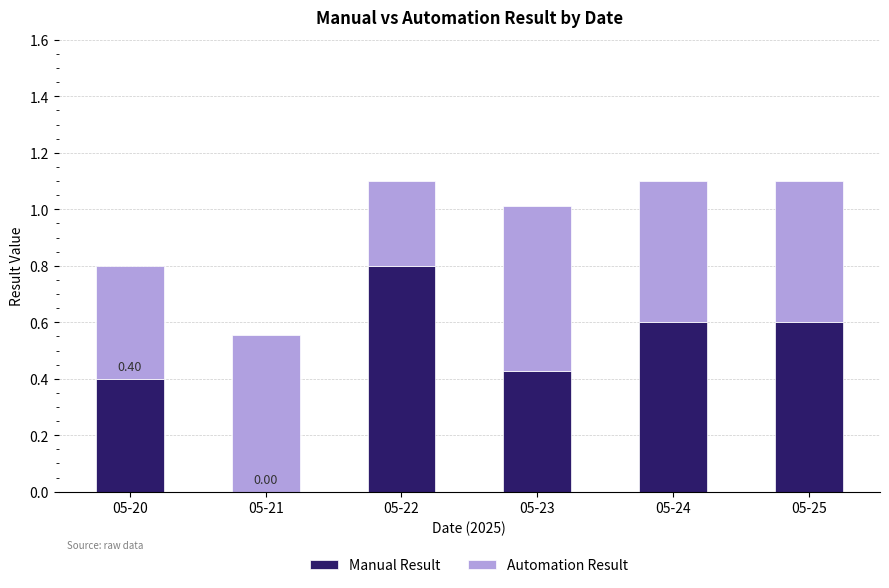

What is the total value across all series at 05-25?

1.1